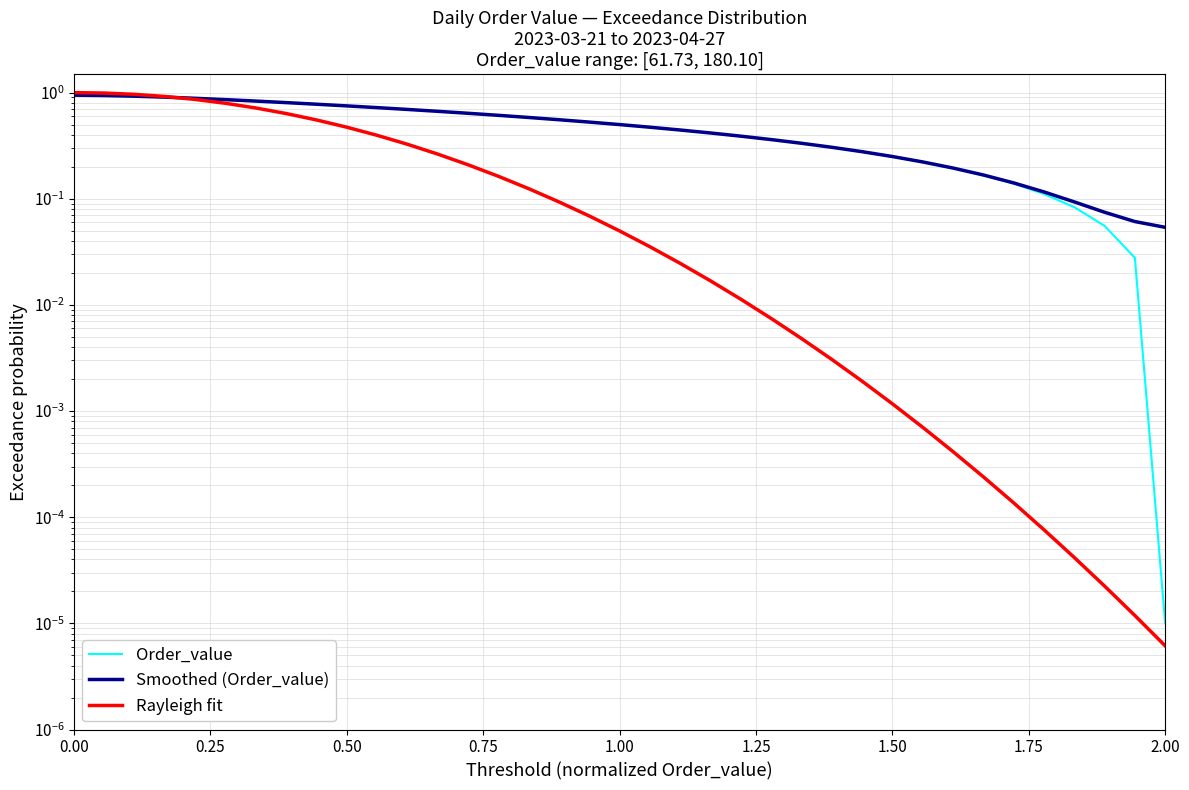

What is the difference between the maximum and minimum values in the Rayleigh fit series?

1.0